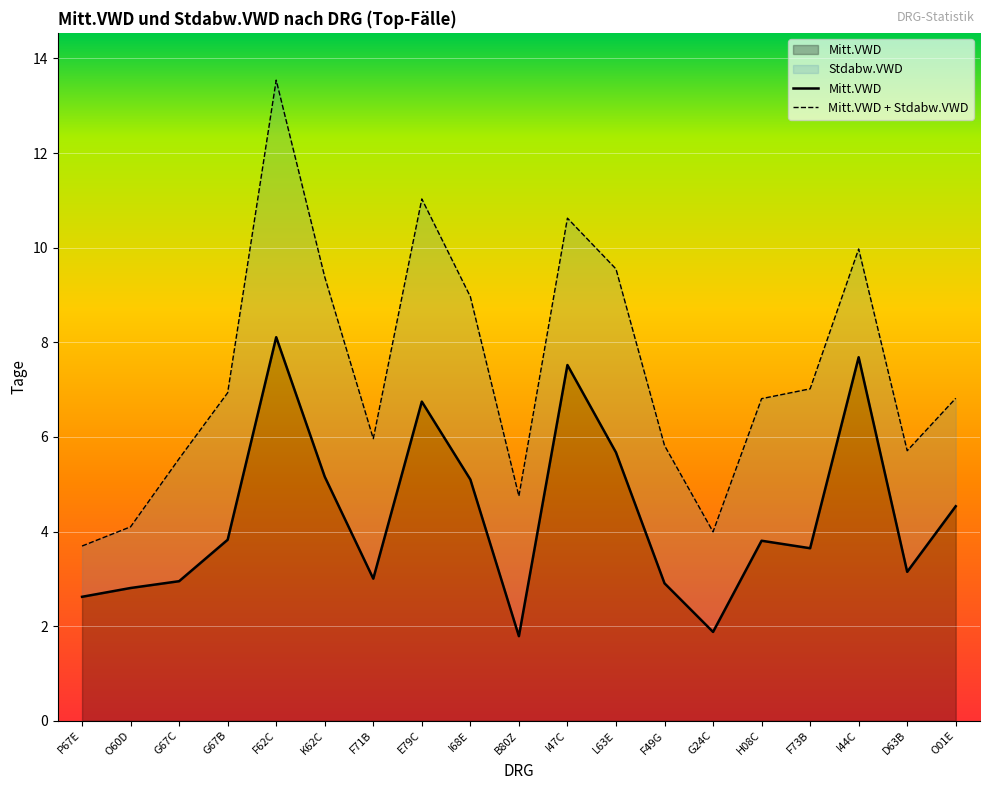

How many data points are above 3?

13